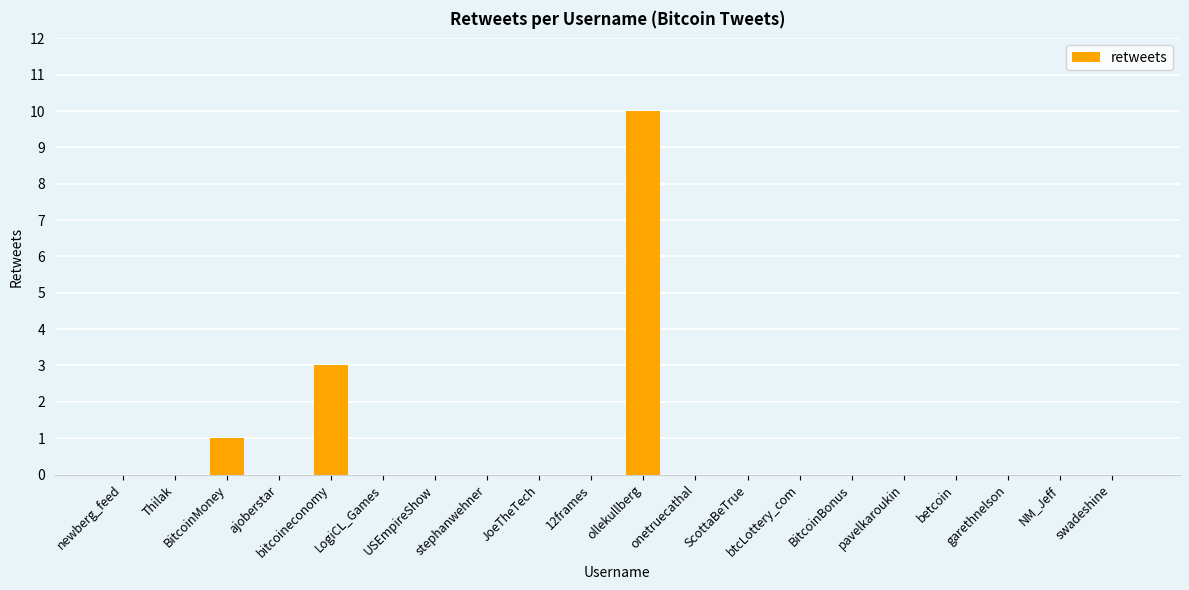

Count the values in the range 0 to 1.

18